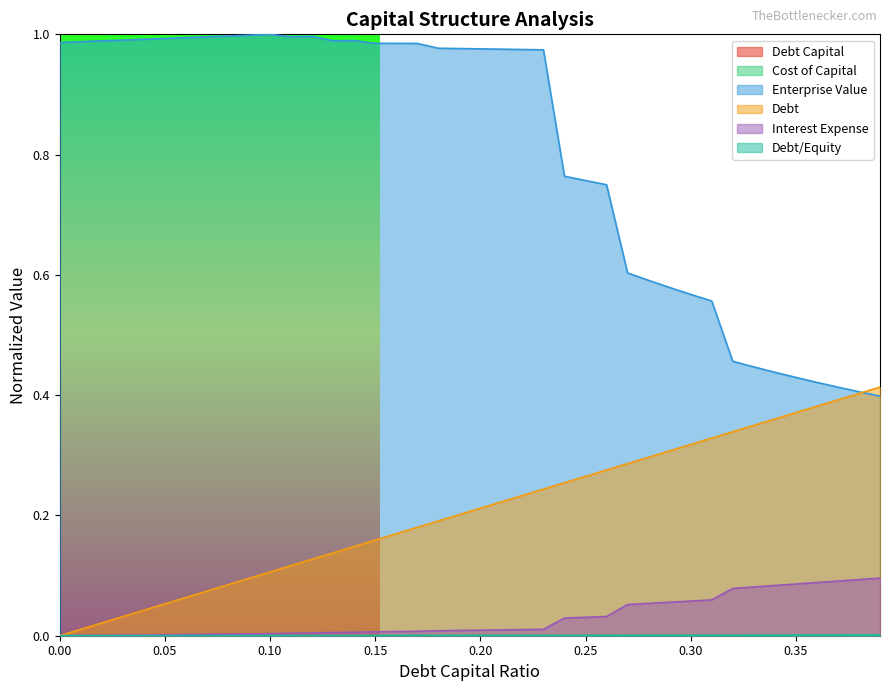

At which category is the sum across all series the highest?

0.23